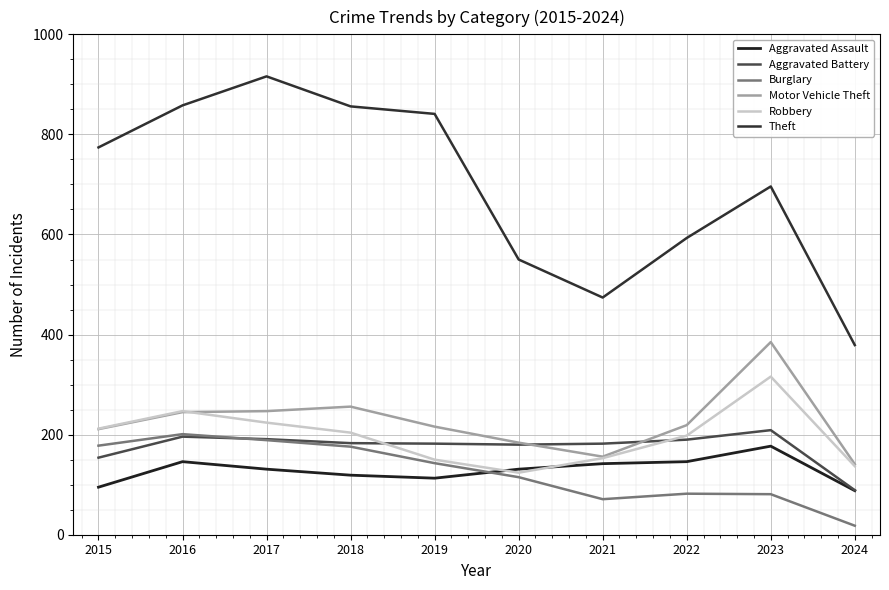

What is the value of the Aggravated Battery point at the 6th from the left?

180